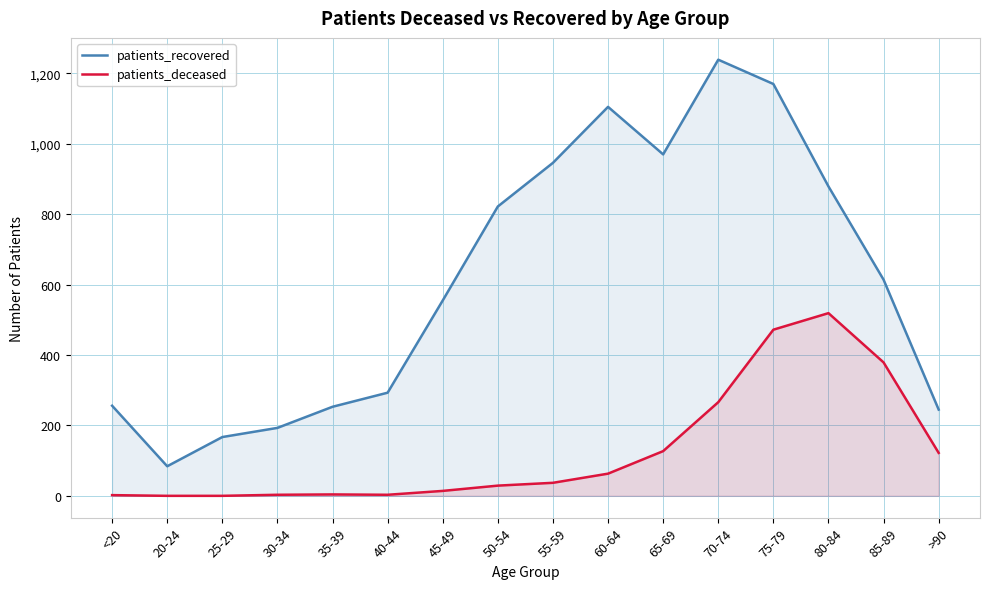

Reading right to left, what are all the values shown in this chart?

patients_recovered: 245	614	879	1170	1239	970	1105	946	822	555	293	253	193	167	84	256
patients_deceased: 122	379	519	472	266	127	63	37	29	14	3	4	3	0	0	2